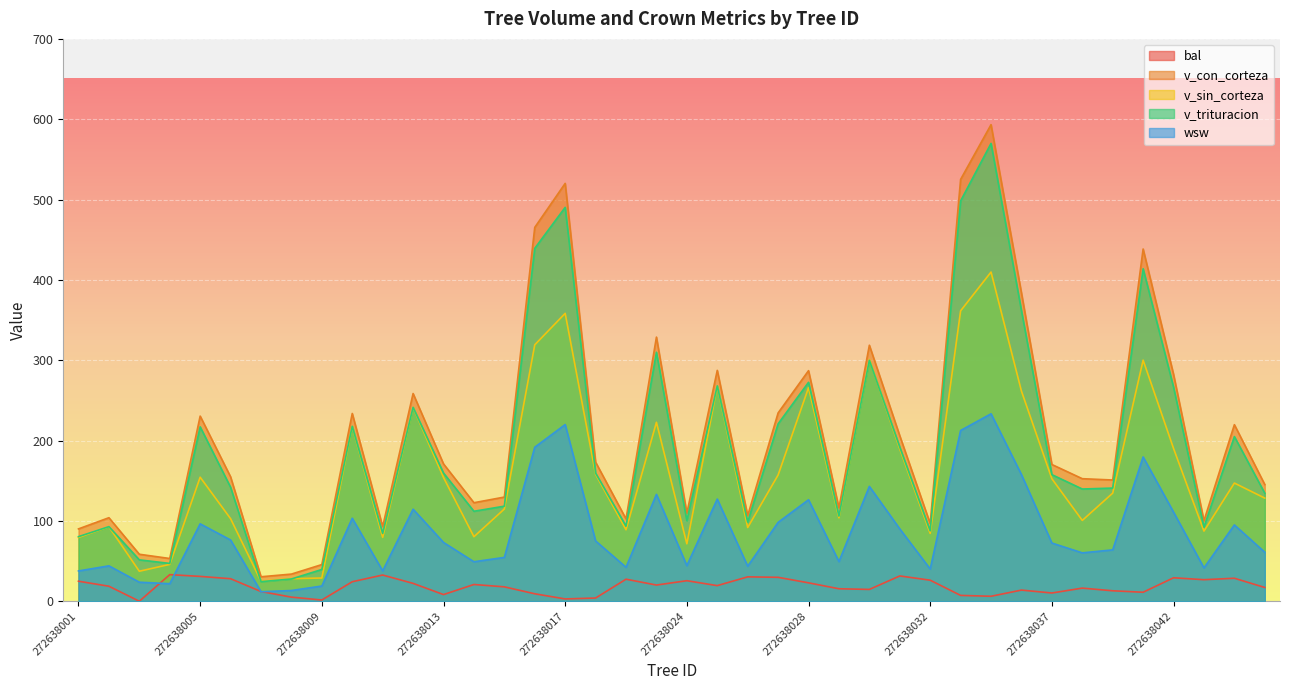

True or false: wsw and v_trituracion cross at least once.

False